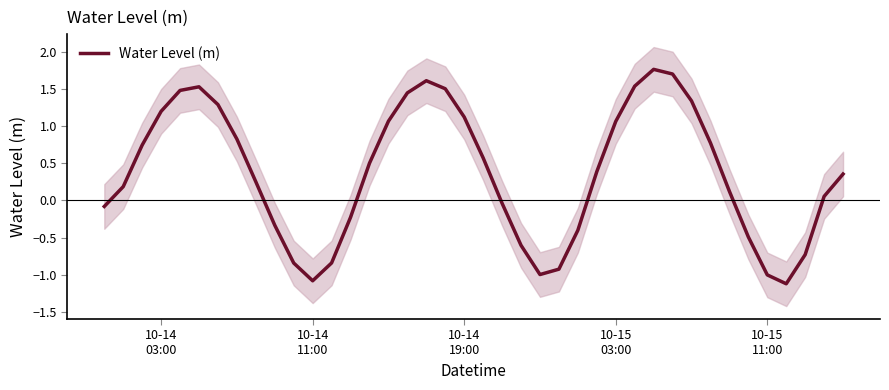

Reading left to right, extract all data points from this chart.

-0.1	0.2	0.7	1.2	1.5	1.5	1.3	0.8	0.3	-0.3	-0.8	-1.1	-0.8	-0.2	0.5	1.1	1.4	1.6	1.5	1.1	0.6	-0.0	-0.6	-1.0	-0.9	-0.4	0.4	1.1	1.5	1.8	1.7	1.3	0.8	0.1	-0.5	-1.0	-1.1	-0.7	0.1	0.4